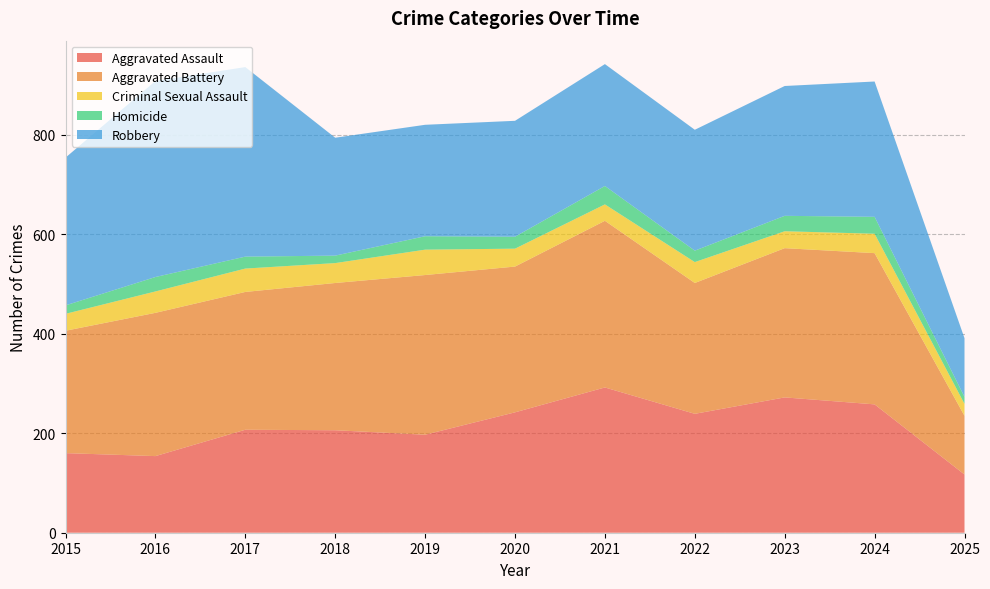

Reading right to left, transcribe all the data shown in this chart.

Aggravated Assault: 2025=117	2024=258	2023=272	2022=239	2021=292	2020=242	2019=197	2018=206	2017=207	2016=154	2015=160
Aggravated Battery: 2025=118	2024=304	2023=300	2022=263	2021=335	2020=293	2019=321	2018=296	2017=277	2016=288	2015=246
Criminal Sexual Assault: 2025=24	2024=39	2023=34	2022=42	2021=33	2020=36	2019=51	2018=40	2017=47	2016=43	2015=34
Homicide: 2025=14	2024=34	2023=31	2022=23	2021=37	2020=24	2019=27	2018=15	2017=24	2016=29	2015=17
Robbery: 2025=118	2024=272	2023=261	2022=243	2021=245	2020=233	2019=224	2018=237	2017=381	2016=394	2015=297